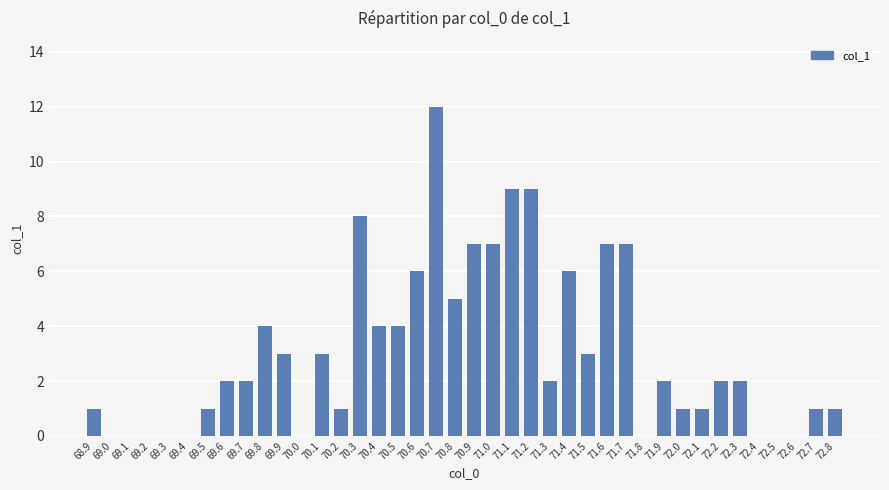

Are the bars horizontal?

No